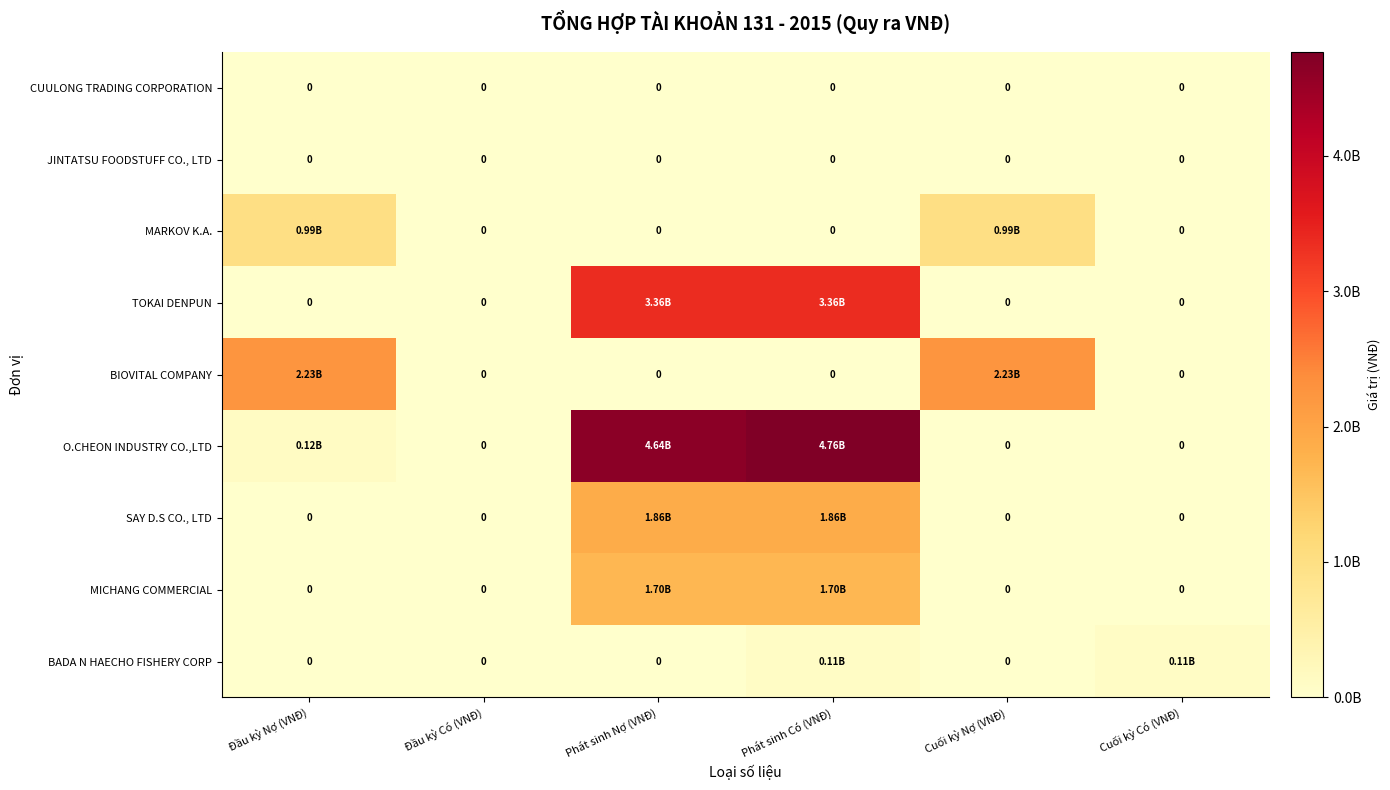

Rank the categories by MICHANG COMMERCIAL value from highest to lowest.

Phát sinh Nợ (VNĐ), Phát sinh Có (VNĐ), Đầu kỳ Nợ (VNĐ), Đầu kỳ Có (VNĐ), Cuối kỳ Nợ (VNĐ), Cuối kỳ Có (VNĐ)